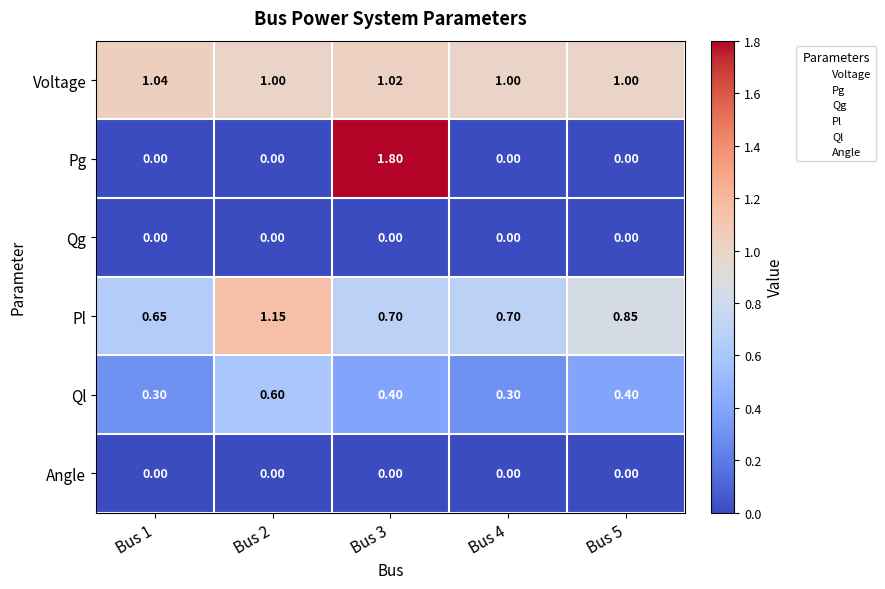

Is the value of Qg at Bus 3 greater than the value of Pl at Bus 5?

No